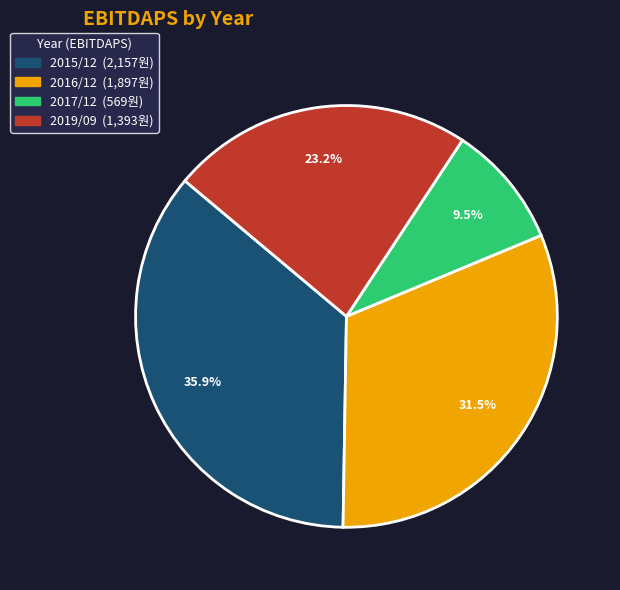

Which slice is the largest?

2015/12